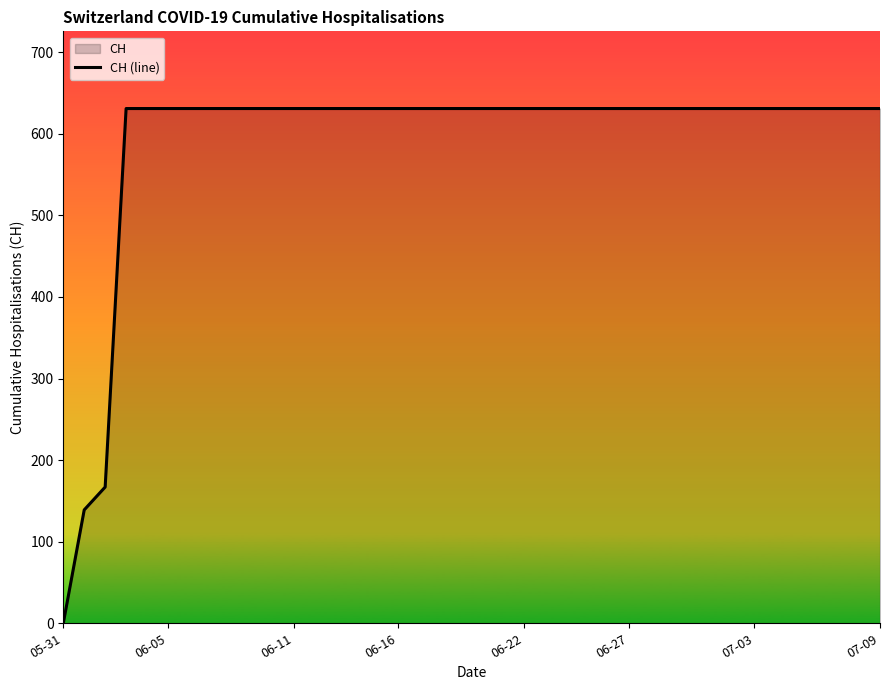

What is the greatest value displayed?

631